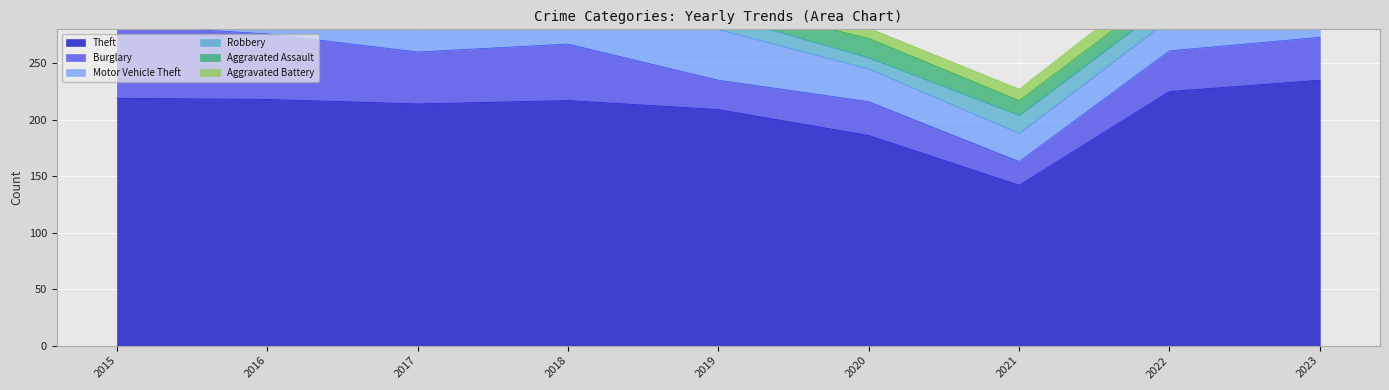

Which series has the widest spread of values?

Theft